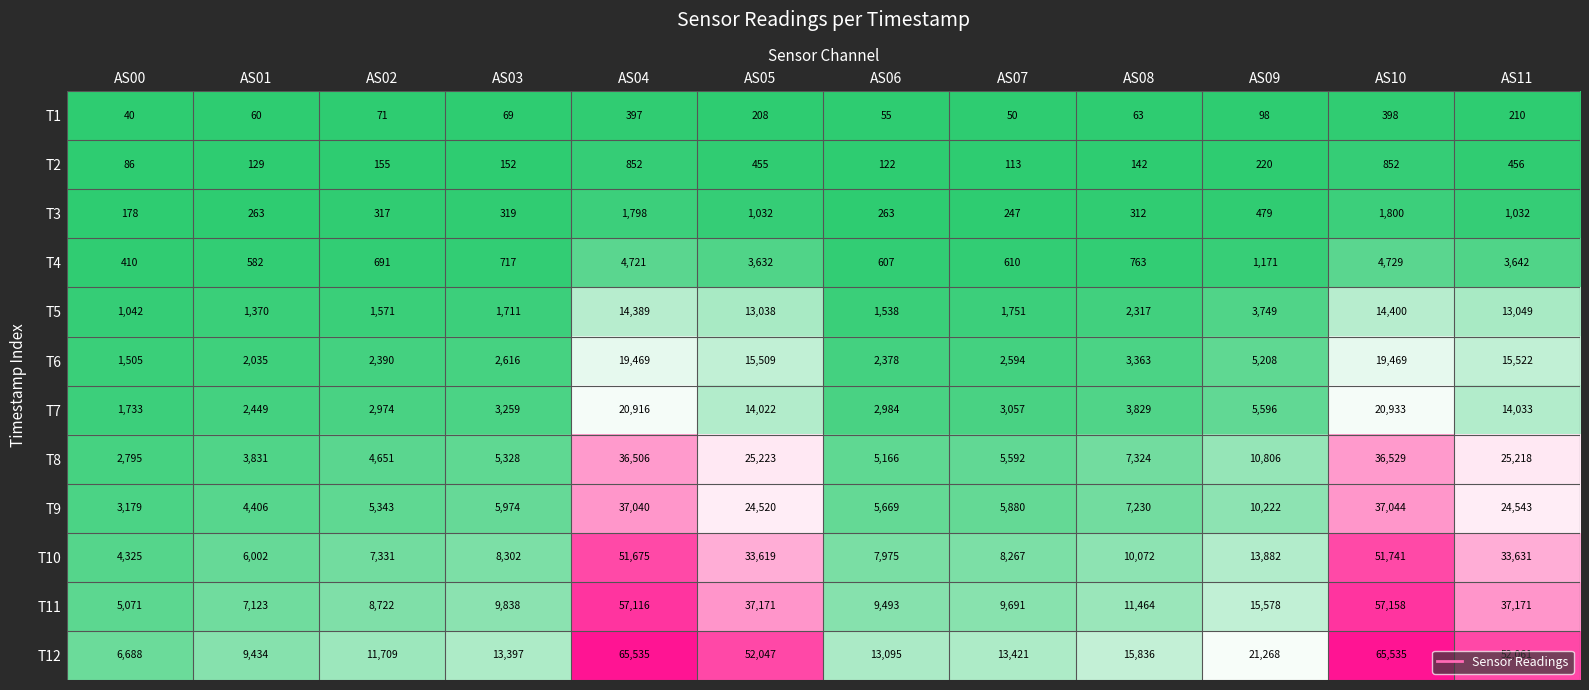

Read the T4 value at AS00.

410